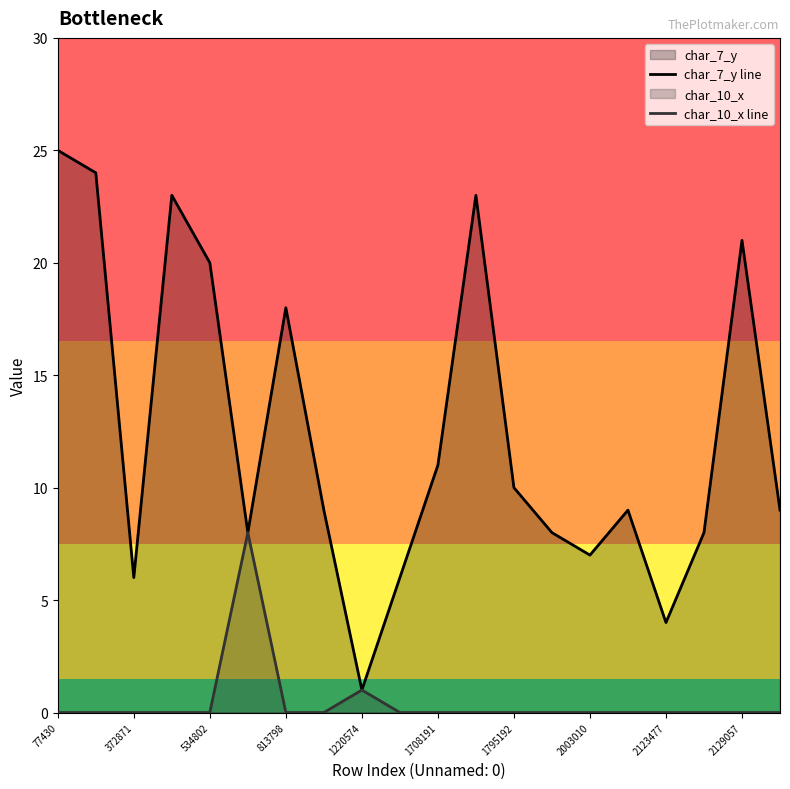

How many values in char_10_x line are above zero?

2